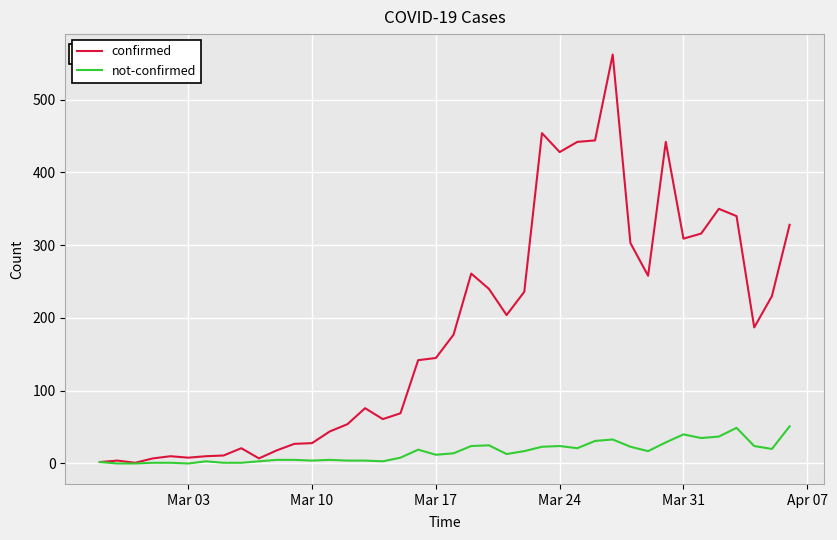

What is the highest value of the confirmed series?

562